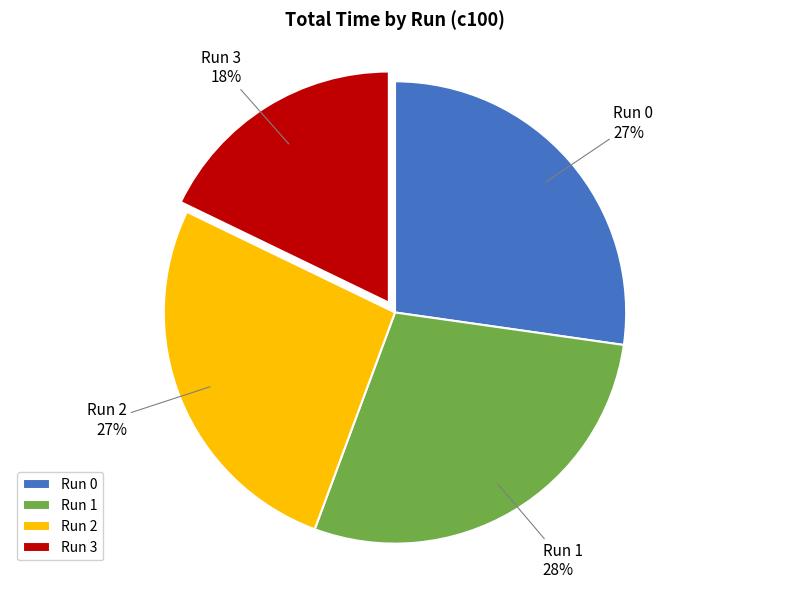

Is the sum of Run 1 and Run 0 greater than half?

Yes